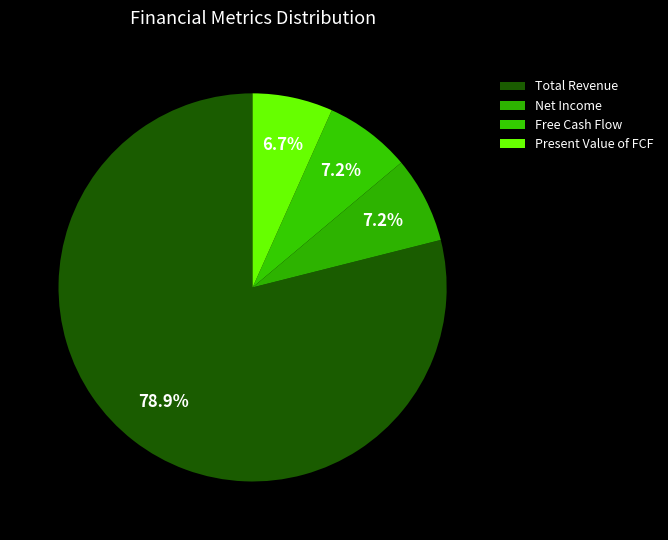

Count the number of slices in the pie.

4